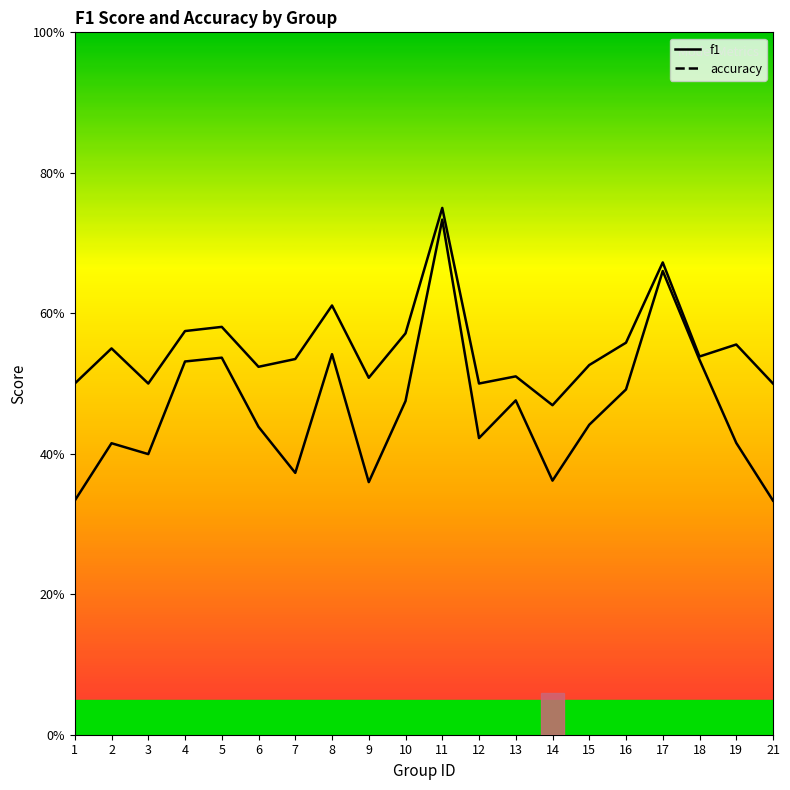

What is the total value across all series at 14?

0.8